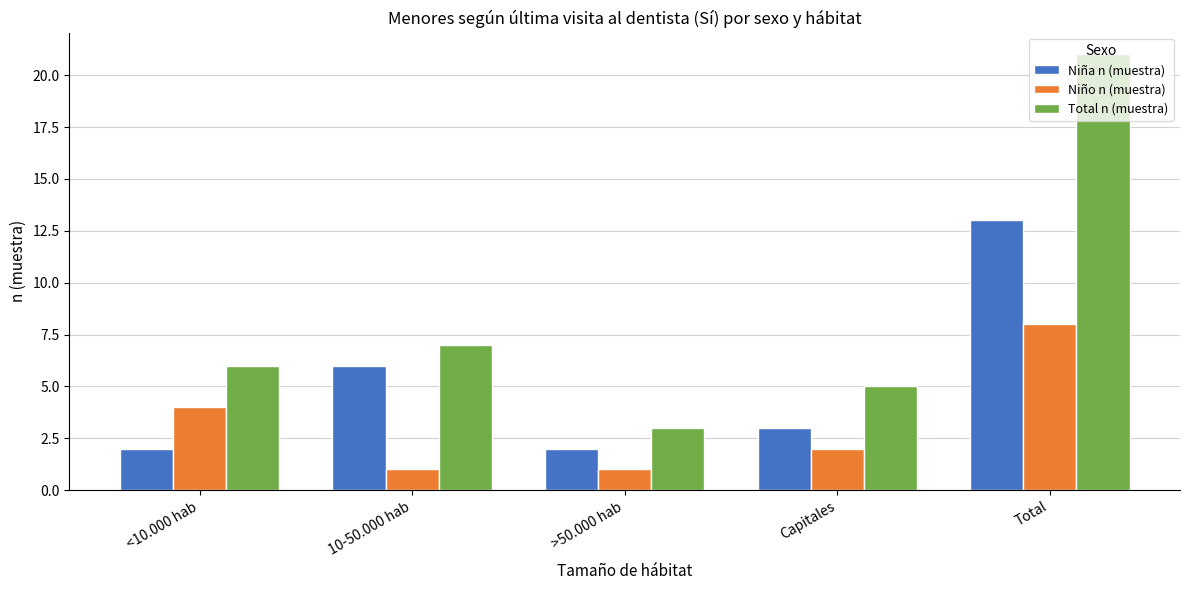

Is the value of Niño n (muestra) at 10-50.000 hab greater than the value of Total n (muestra) at Total?

No